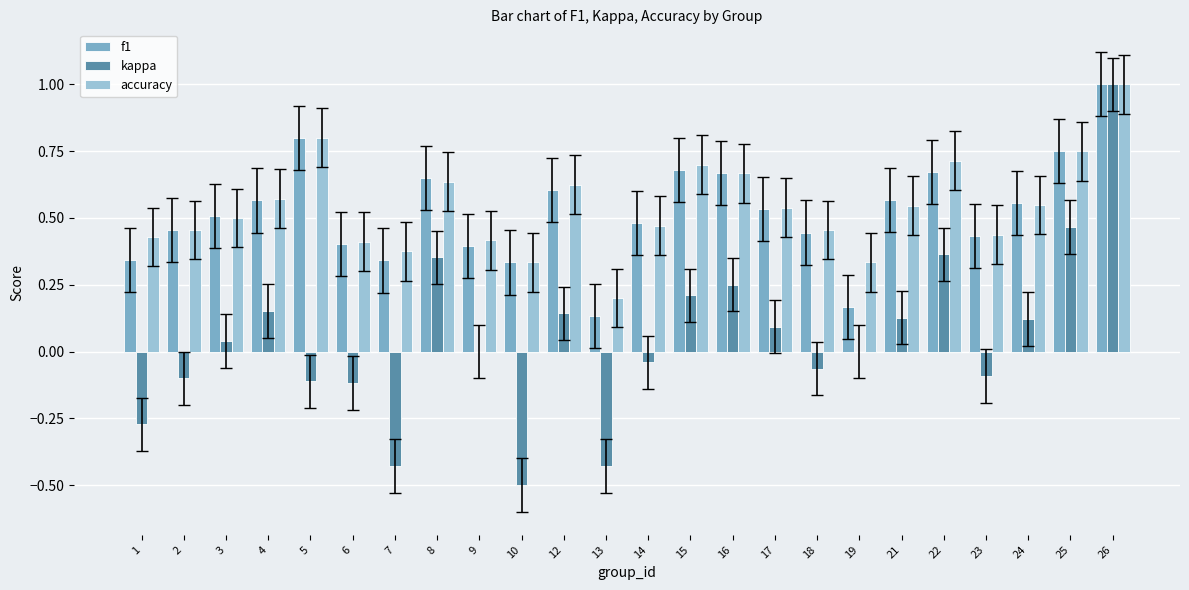

What is the total value across all series at 25?

2.0